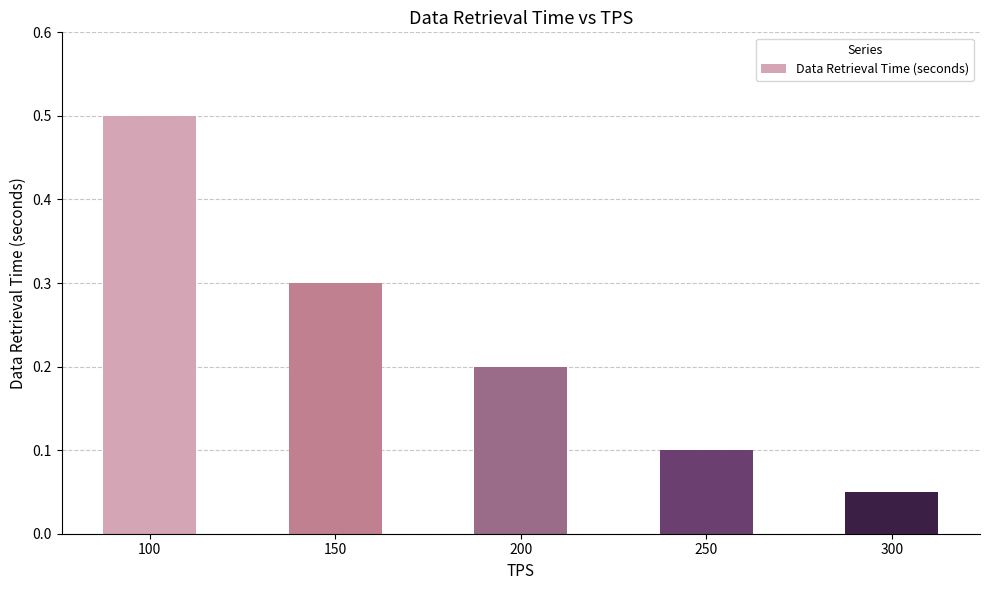

How many values are between 0 and 1?

5